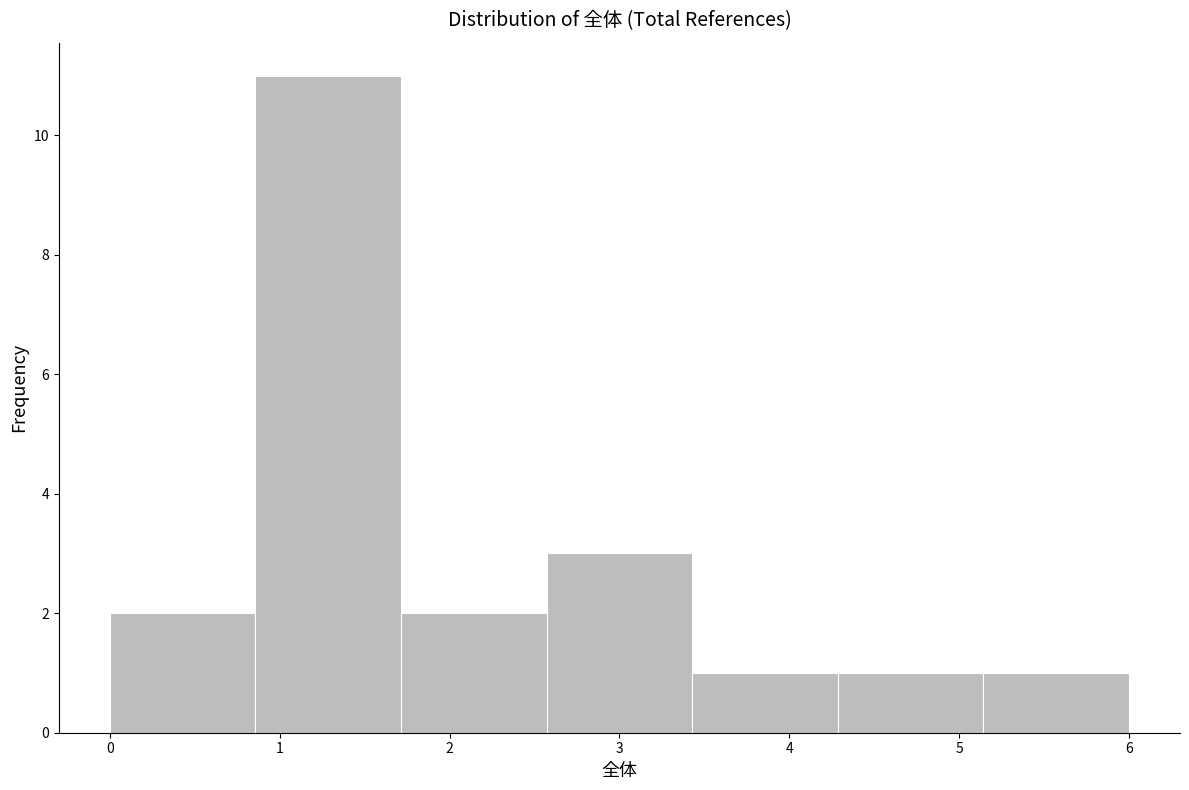

Reading left to right, transcribe this chart: for each bar, give the range it covers on the x-axis and its height. Neither the bar edges nor the heights are printed on the chart, so give them approximately, as read against the axes.

0.0 to 0.9: 2
0.9 to 1.7: 11
1.7 to 2.6: 2
2.6 to 3.4: 3
3.4 to 4.3: 1
4.3 to 5.1: 1
5.1 to 6.0: 1